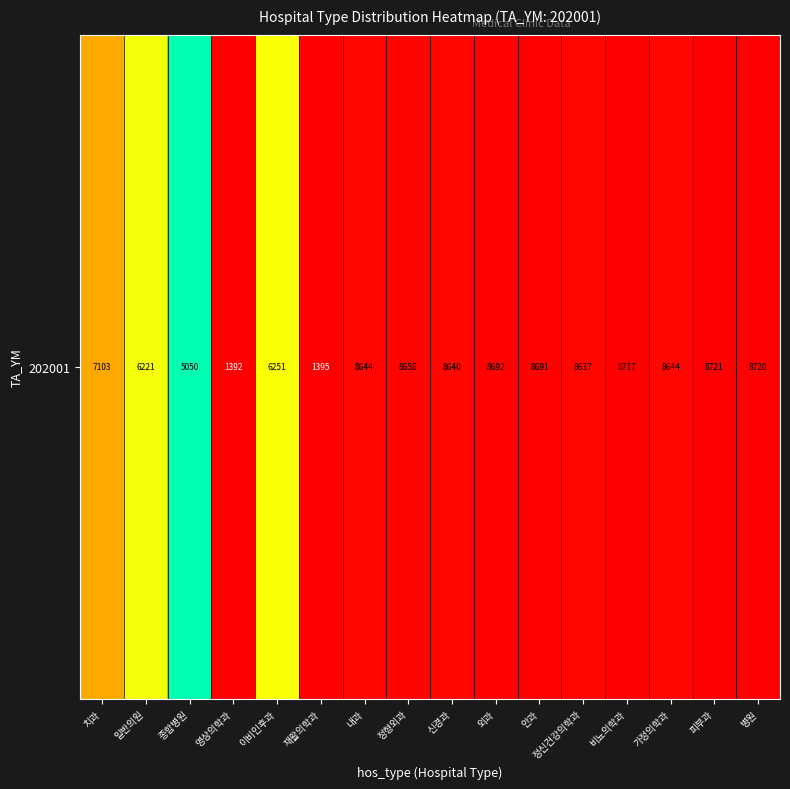

Rank the categories by value from lowest to highest.

영상의학과, 재활의학과, 종합병원, 일반의원, 이비인후과, 치과, 정신건강의학과, 신경과, 내과, 가정의학과, 정형외과, 안과, 외과, 비뇨의학과, 병원, 피부과